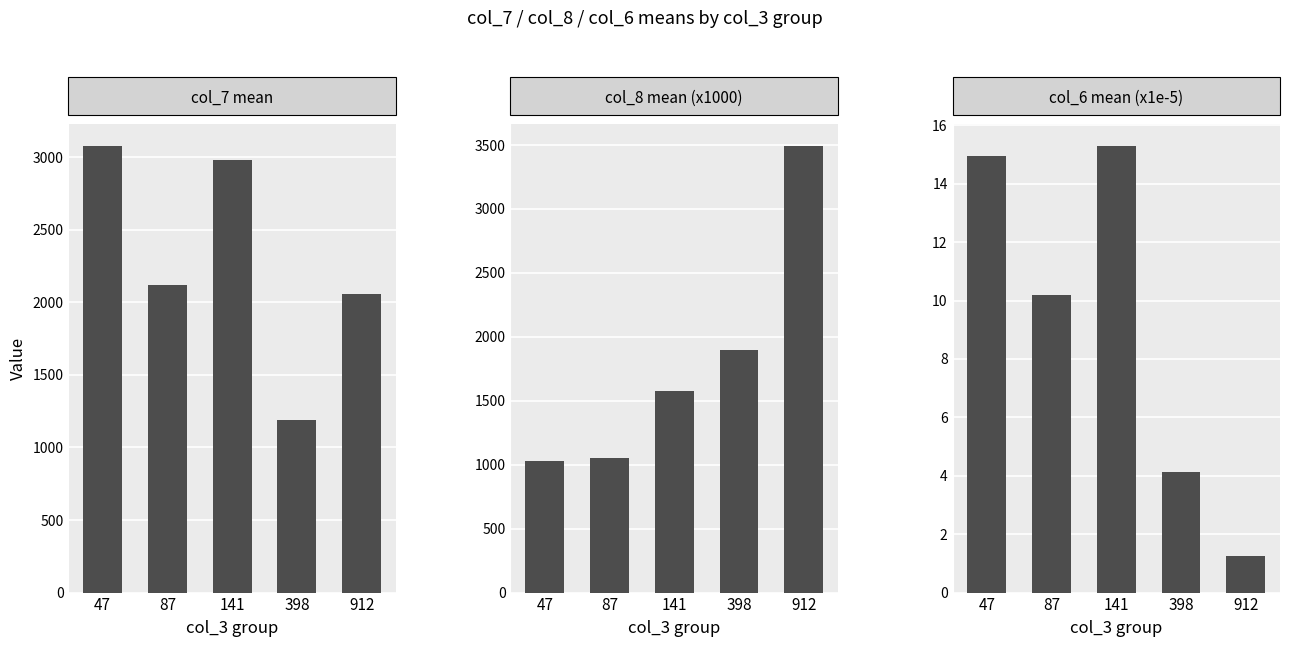

What is the difference between the second highest and minimum values in the col_7 mean series?

1788.7